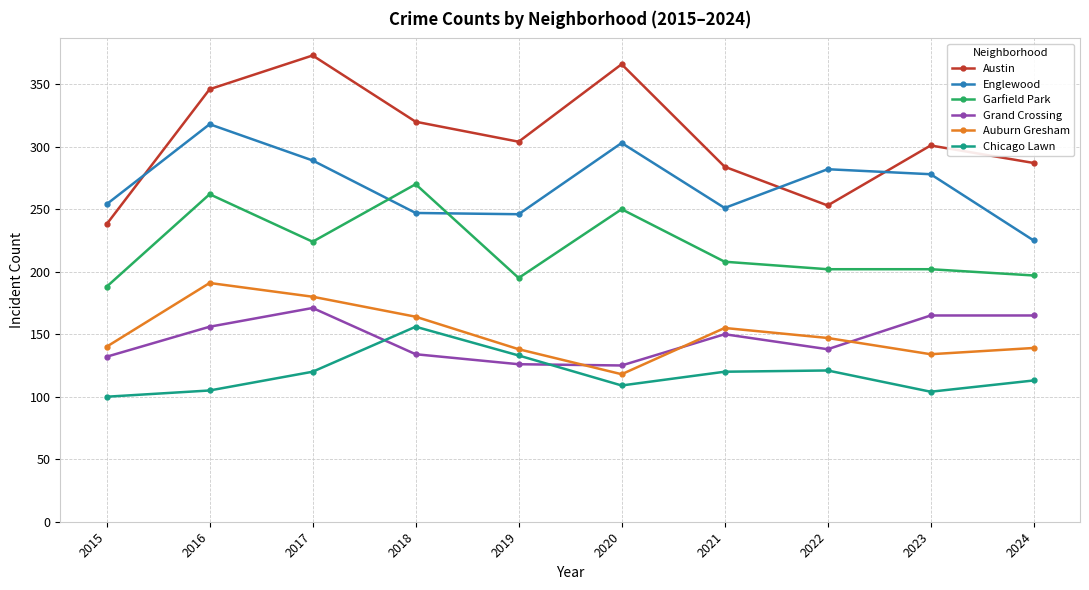

True or false: Chicago Lawn has more than 0 points higher than both neighbors.

True